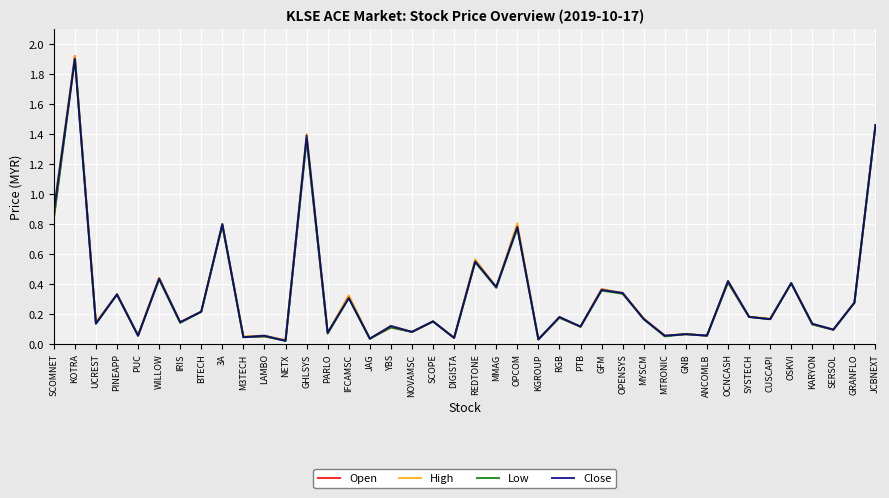

Between GHLSYS and OCNCASH, which series saw the biggest shift?

High